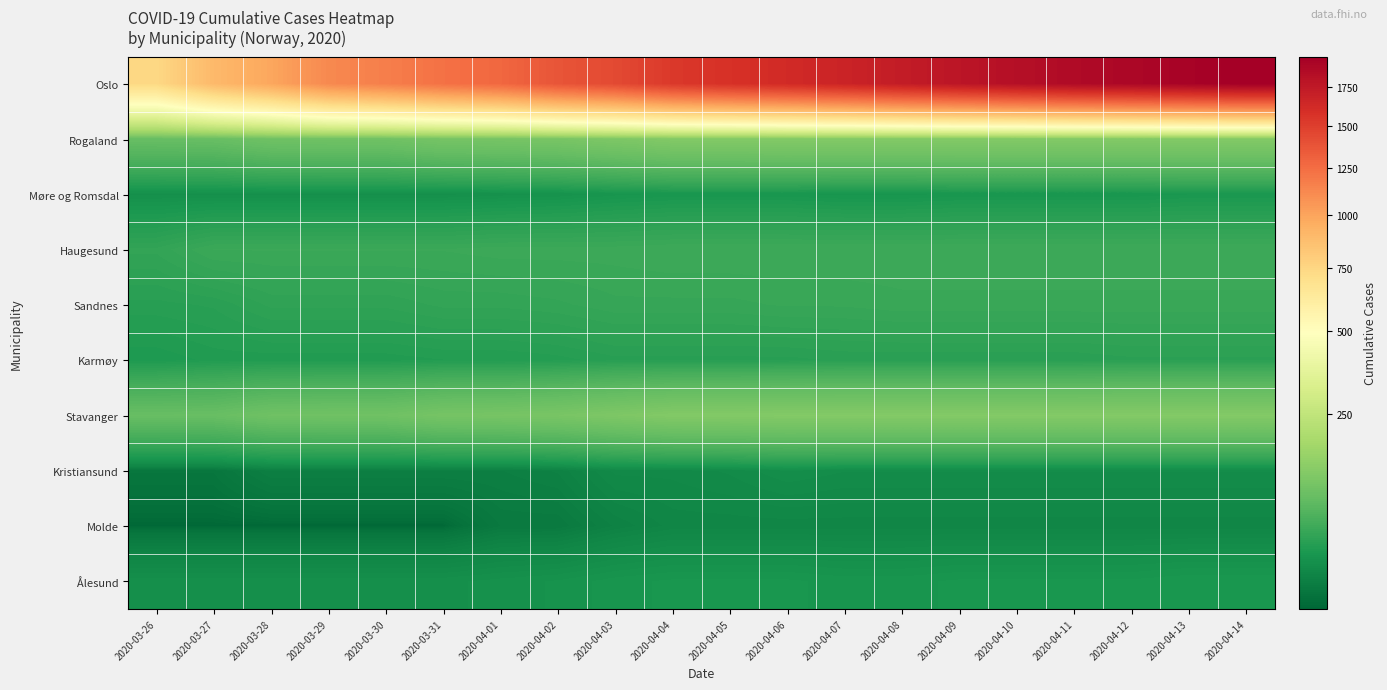

What is the total value across all series at 2020-04-05?

2038